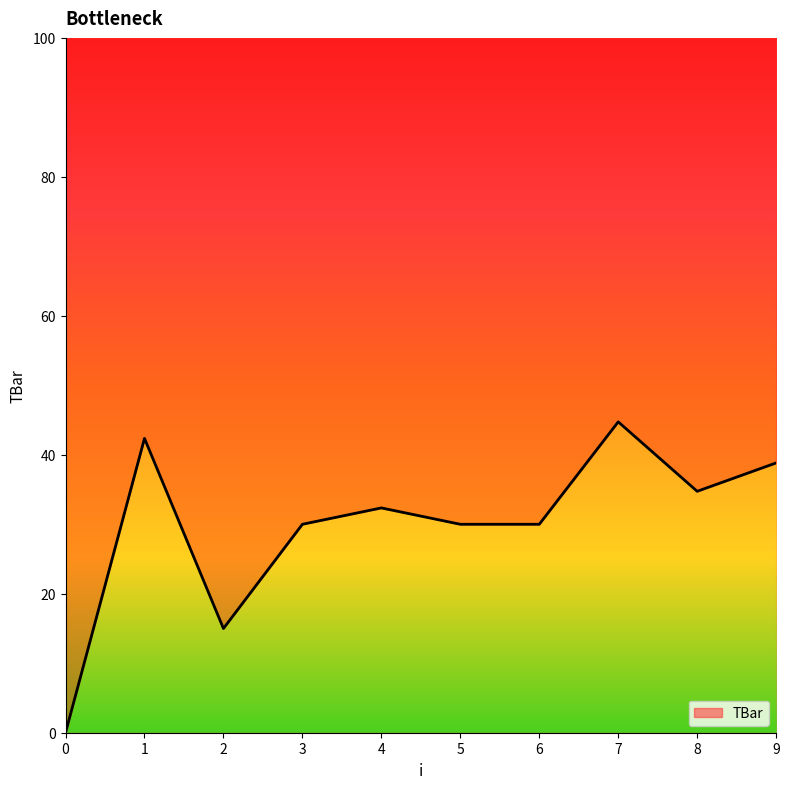

What is the greatest value displayed?

44.7